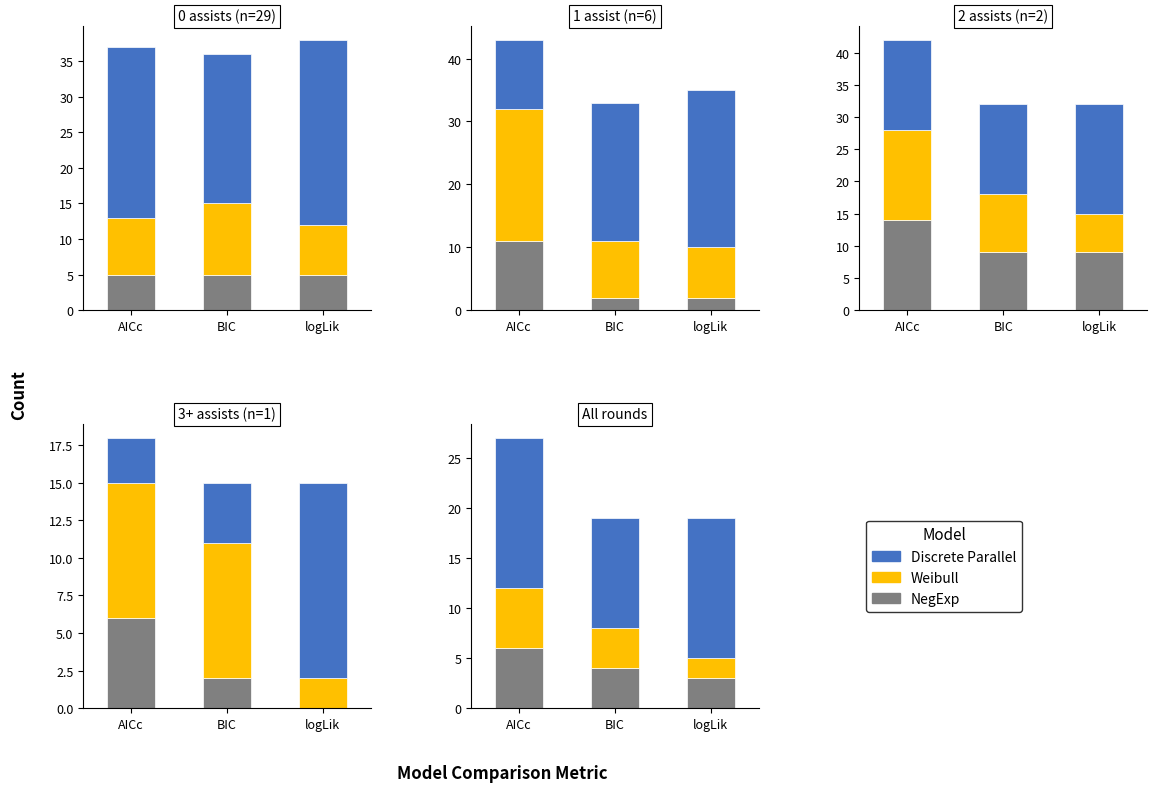

What position from the right is logLik?

1